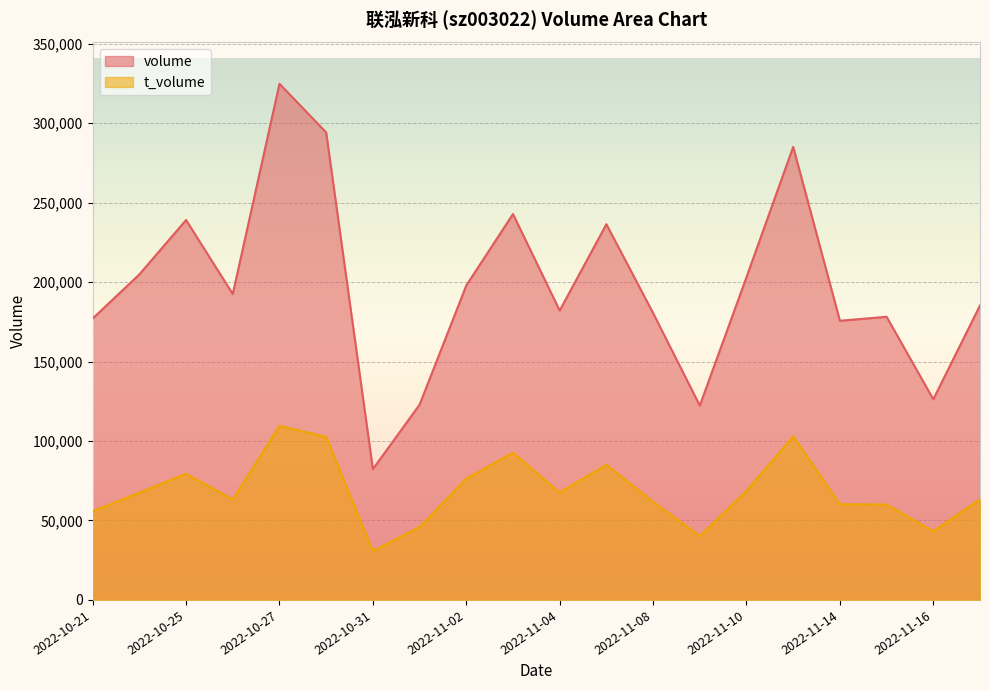

In t_volume, how many points are higher than both neighbors (excluding endpoints)?

5